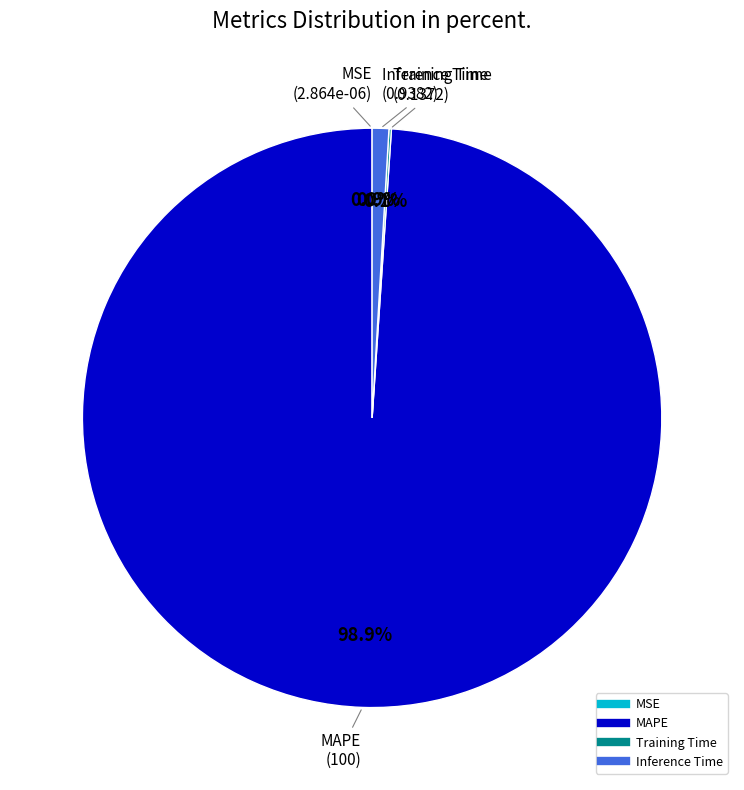

To the nearest percent, what is the average slice percentage?

25%